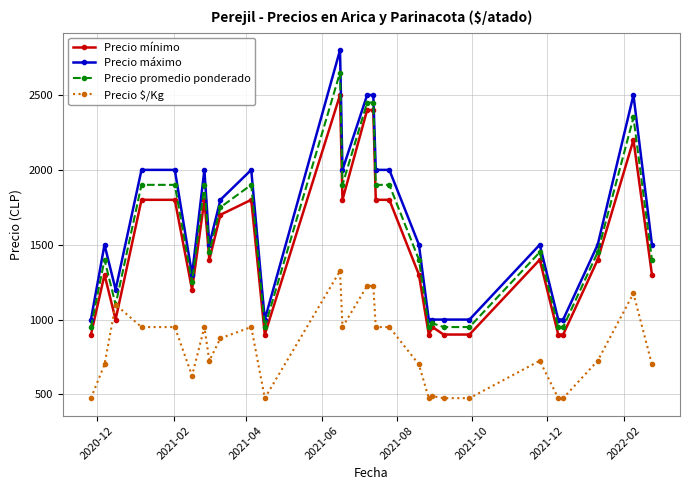

True or false: Precio promedio ponderado and Precio mínimo intersect in this chart.

False